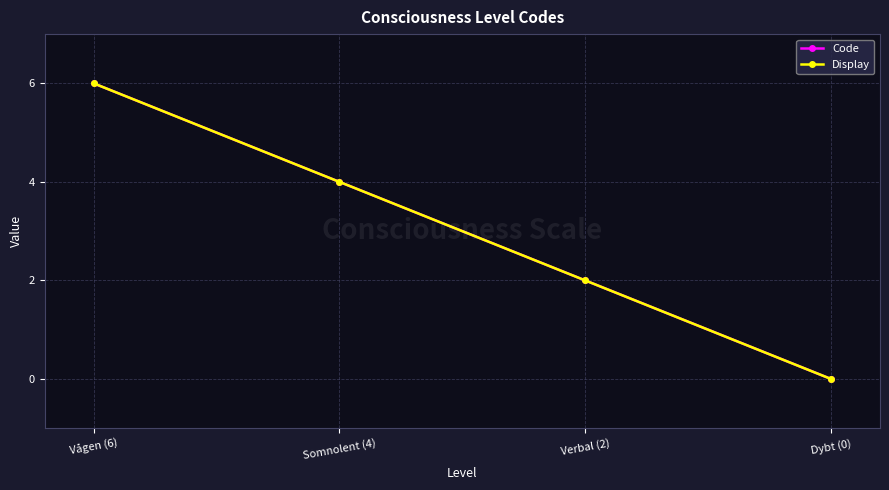

Is this an area chart (filled region under the line)?

No